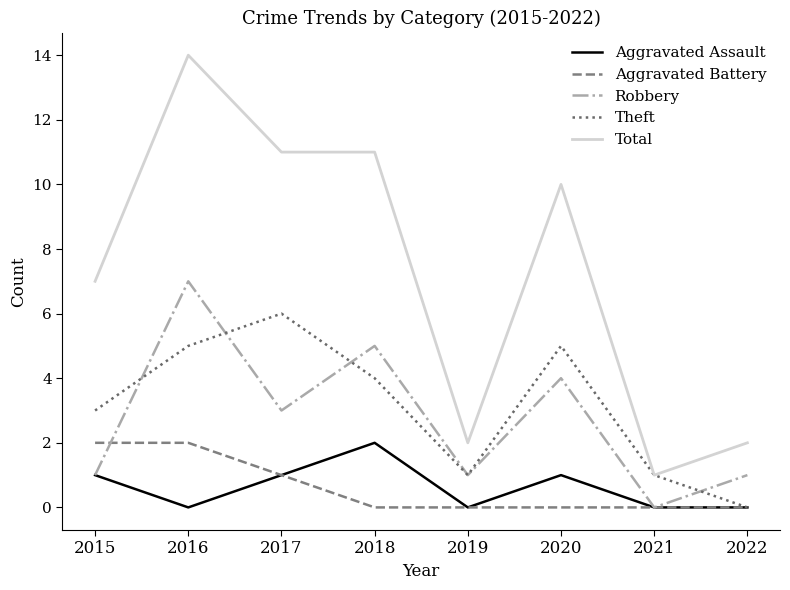

Reading right to left, what are all the values shown in this chart?

Aggravated Assault: 2022=0	2021=0	2020=1	2019=0	2018=2	2017=1	2016=0	2015=1
Aggravated Battery: 2022=0	2021=0	2020=0	2019=0	2018=0	2017=1	2016=2	2015=2
Robbery: 2022=1	2021=0	2020=4	2019=1	2018=5	2017=3	2016=7	2015=1
Theft: 2022=0	2021=1	2020=5	2019=1	2018=4	2017=6	2016=5	2015=3
Total: 2022=2	2021=1	2020=10	2019=2	2018=11	2017=11	2016=14	2015=7